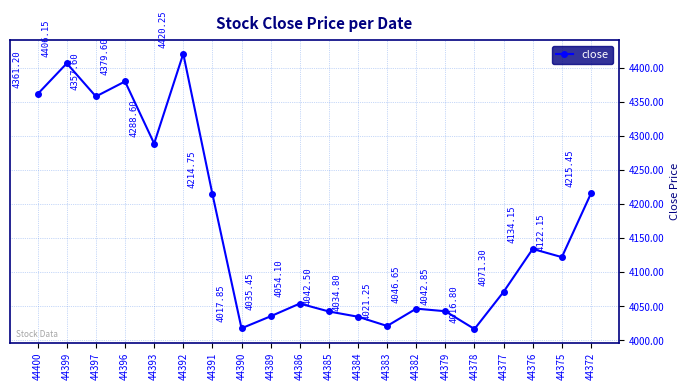

How many lines are shown in the chart?

1